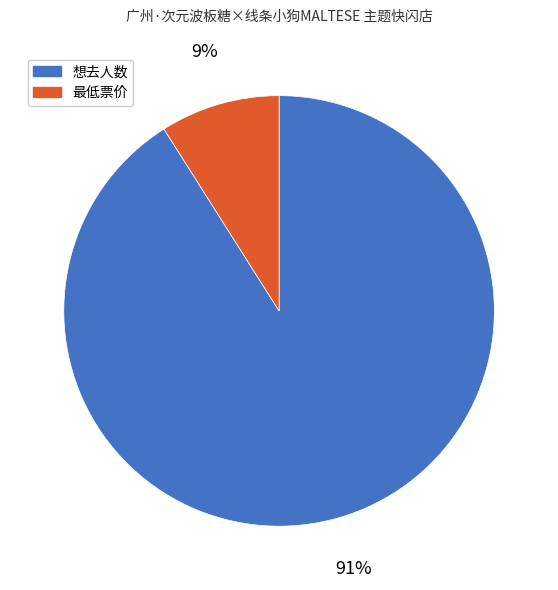

To the nearest percent, what percentage of the pie is 最低票价?

9%